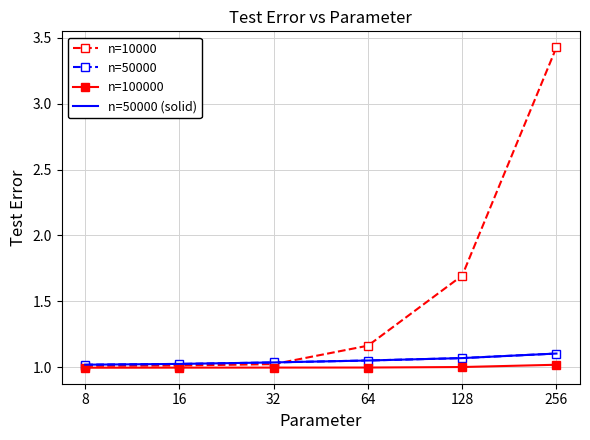

Which series has the largest total across all categories?

n=10000